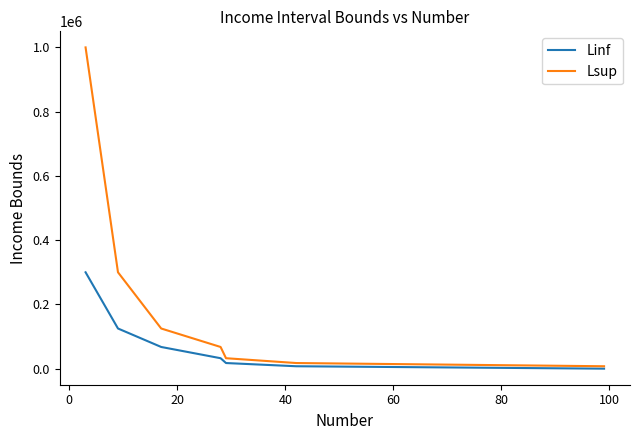

What is the label of the 3rd point from the right?

60